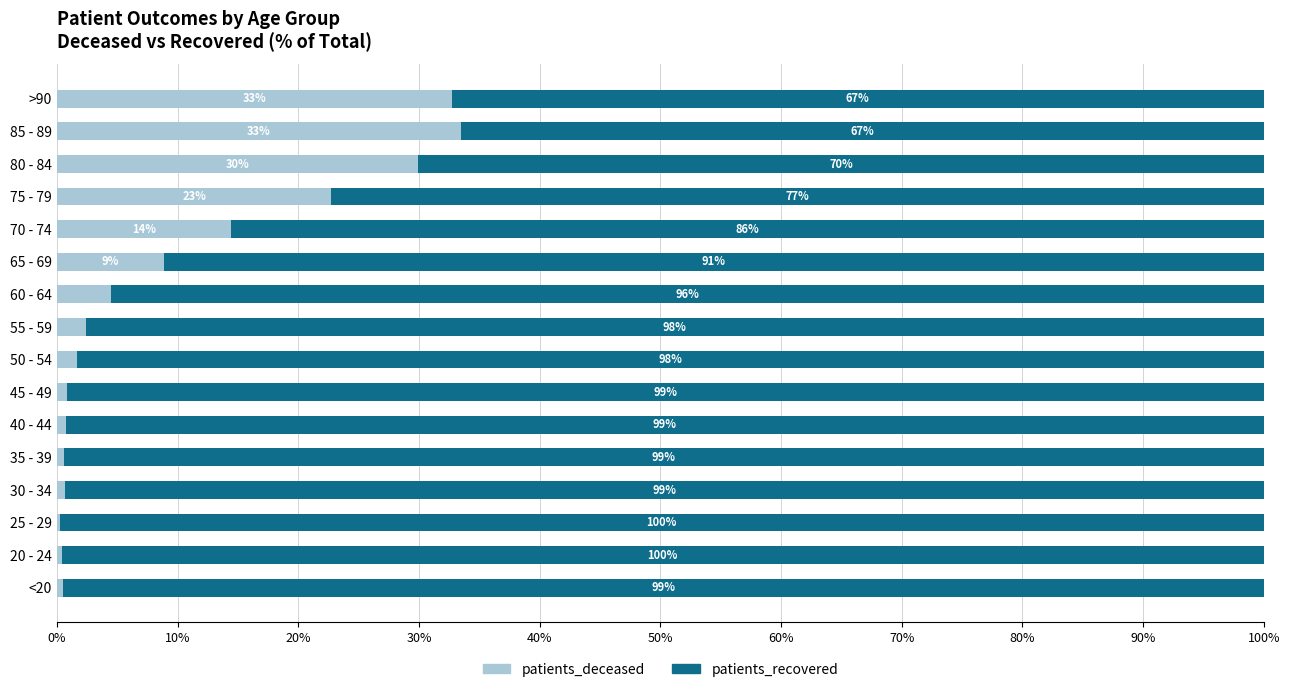

What is the total value across all series at 50 - 54?

100.0